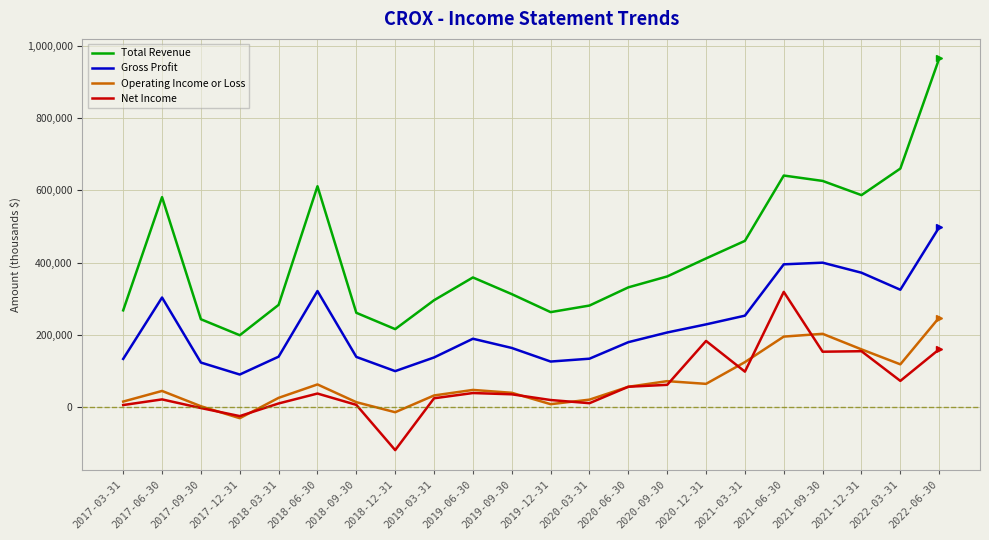

What position from the left is 2022-06-30?

22